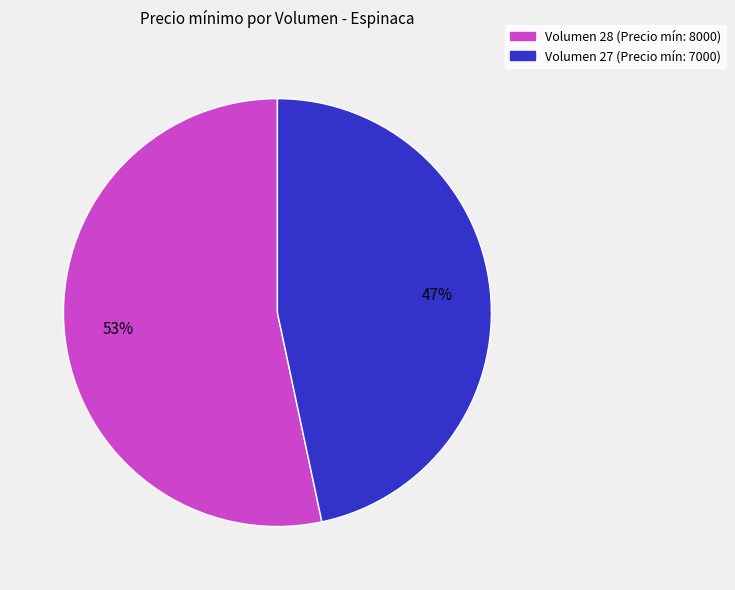

To the nearest percent, what is the average slice percentage?

50%